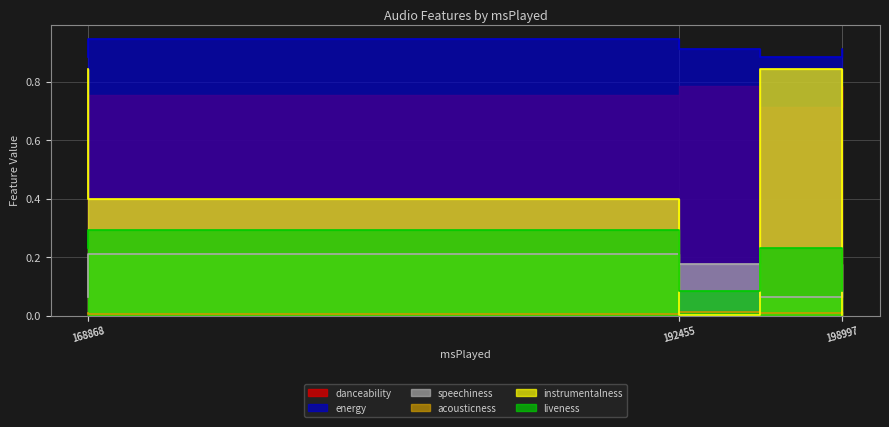

Between 198997 and 168868, which series saw the biggest shift?

instrumentalness